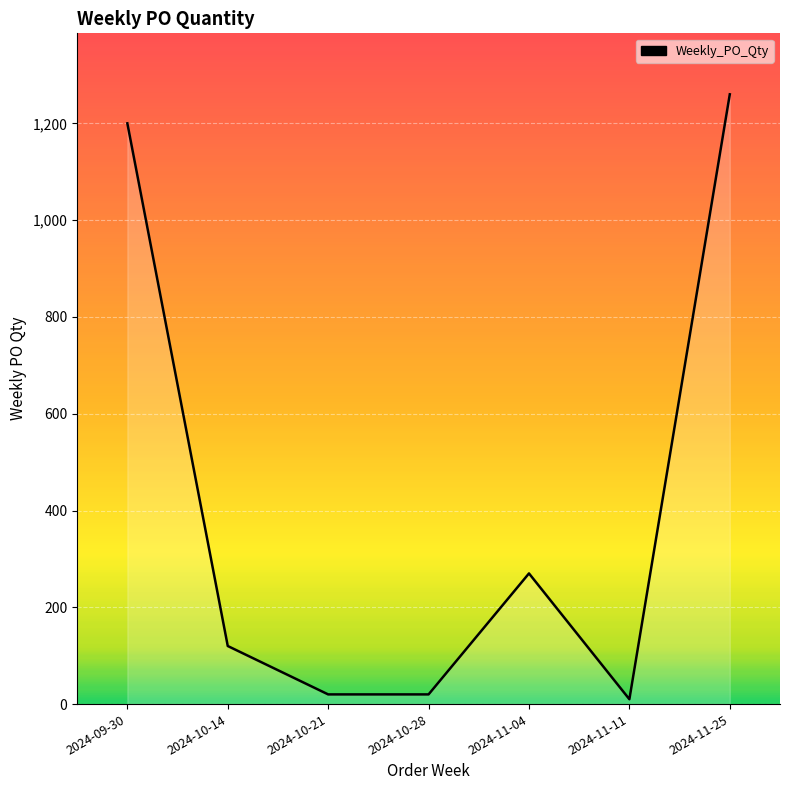

Reading right to left, what are all the values shown in this chart?

2024-11-25=1260	2024-11-11=10	2024-11-04=270	2024-10-28=20	2024-10-21=20	2024-10-14=120	2024-09-30=1200